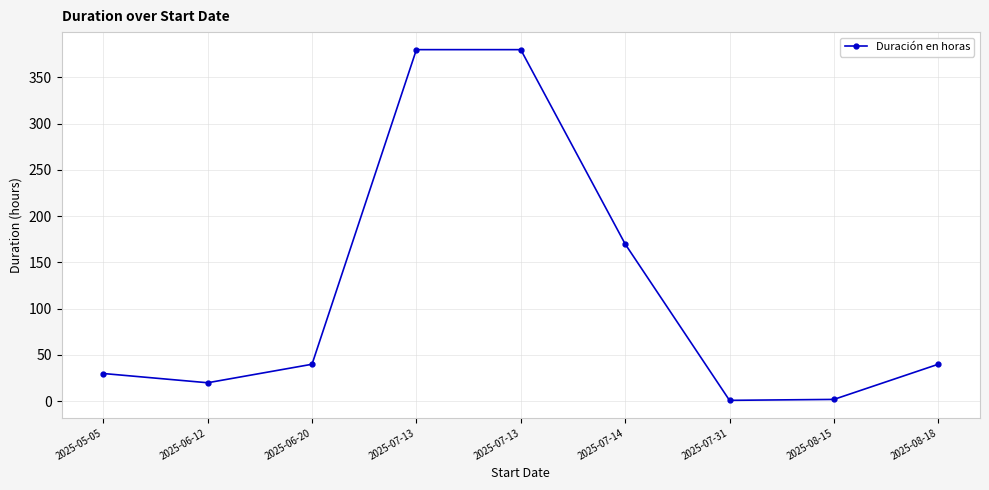

Which label corresponds to the largest value in the chart?

2025-07-13